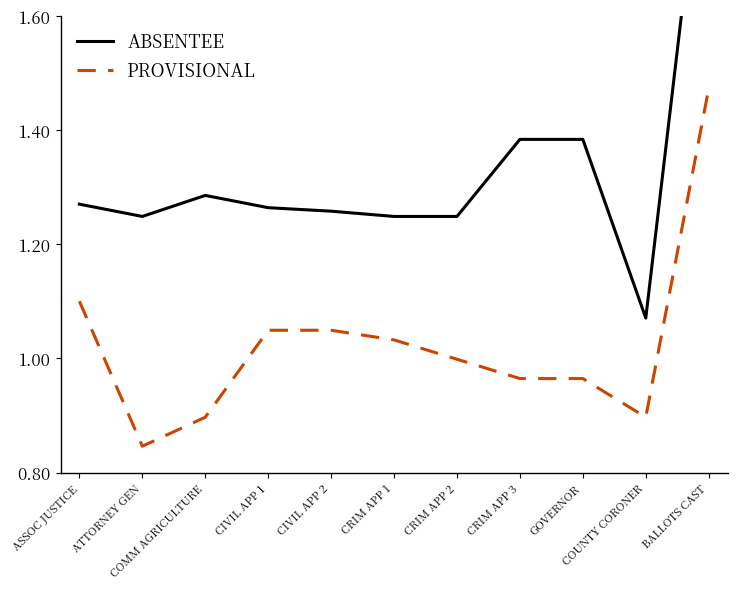

Where is the first local minimum for PROVISIONAL?

ATTORNEY GEN